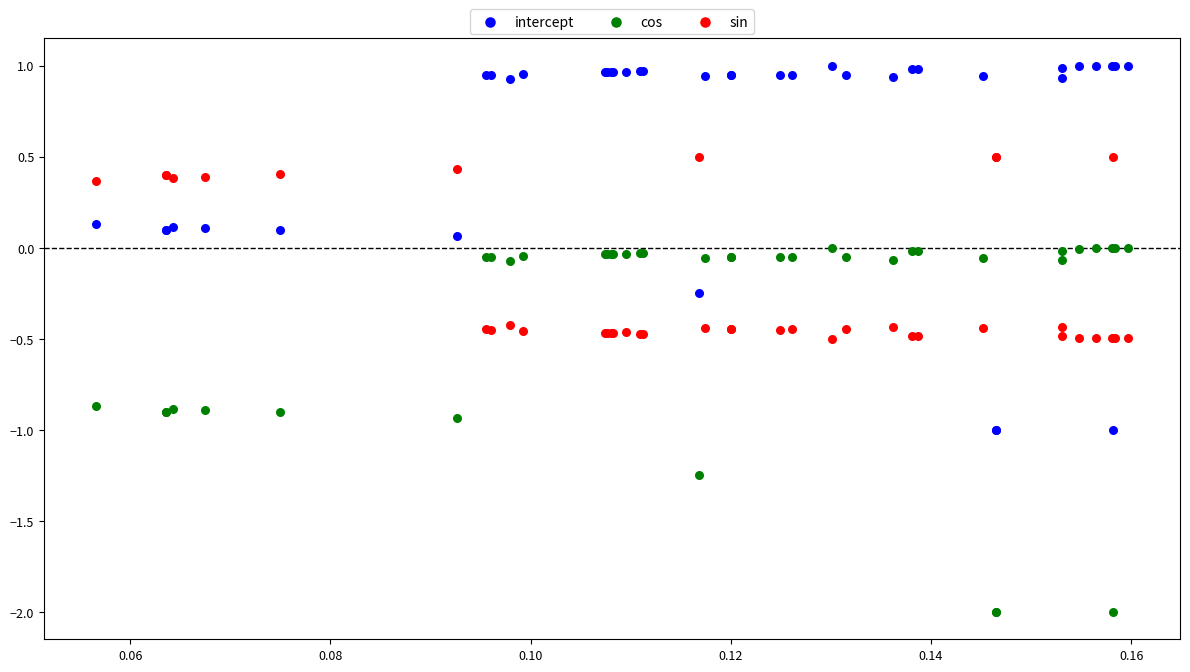

Which series reaches the maximum Y coordinate?

intercept